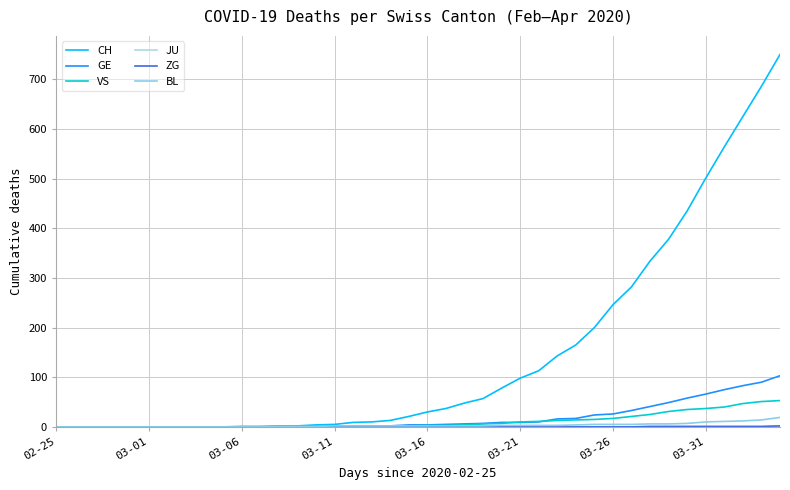

Reading left to right, transcribe all the data shown in this chart.

CH: 0	0	0	0	0	0	0	0	0	0	1	1	2	2	4	5	9	10	13	21	30	37	48	57	78	98	113	143	165	200	246	282	334	378	435	501	564	625	686	750
GE: 0	0	0	0	0	0	0	0	0	0	0	0	0	0	1	1	2	2	2	4	4	5	6	7	9	9	10	16	17	24	26	33	41	49	58	66	75	83	90	103
VS: 0	0	0	0	0	0	0	0	0	0	0	0	0	0	0	0	0	1	1	2	3	3	4	6	7	10	11	13	14	15	17	21	25	31	35	37	40	47	51	53
JU: 0	0	0	0	0	0	0	0	0	0	0	0	0	0	0	0	0	0	0	0	0	0	0	0	0	0	0	0	0	0	0	0	0	0	0	0	0	0	0	0
ZG: 0	0	0	0	0	0	0	0	0	0	0	0	0	0	0	0	0	0	0	0	0	0	0	0	0	0	0	0	0	0	0	0	1	1	1	1	1	1	1	2
BL: 0	0	0	0	0	0	0	0	0	0	0	0	1	1	1	2	2	2	2	2	2	2	2	2	3	3	3	3	4	5	5	5	6	6	7	10	11	12	14	19